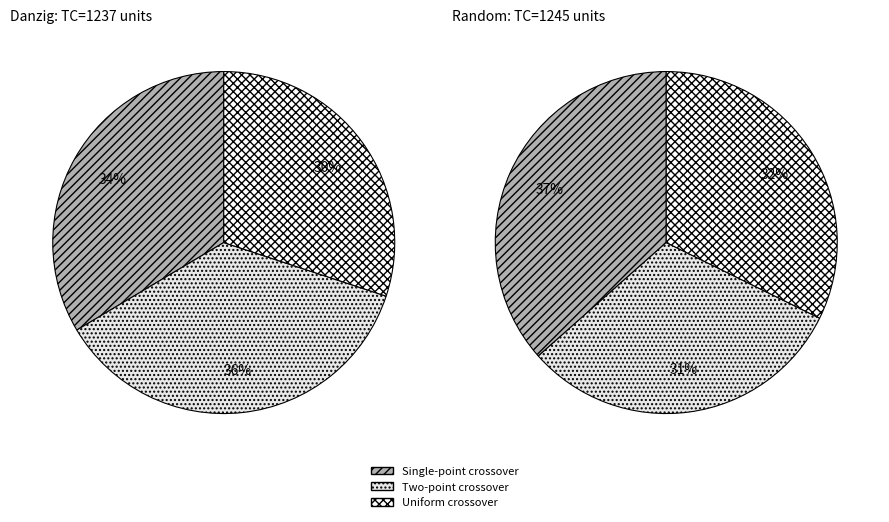

Is there a majority slice in this chart?

No